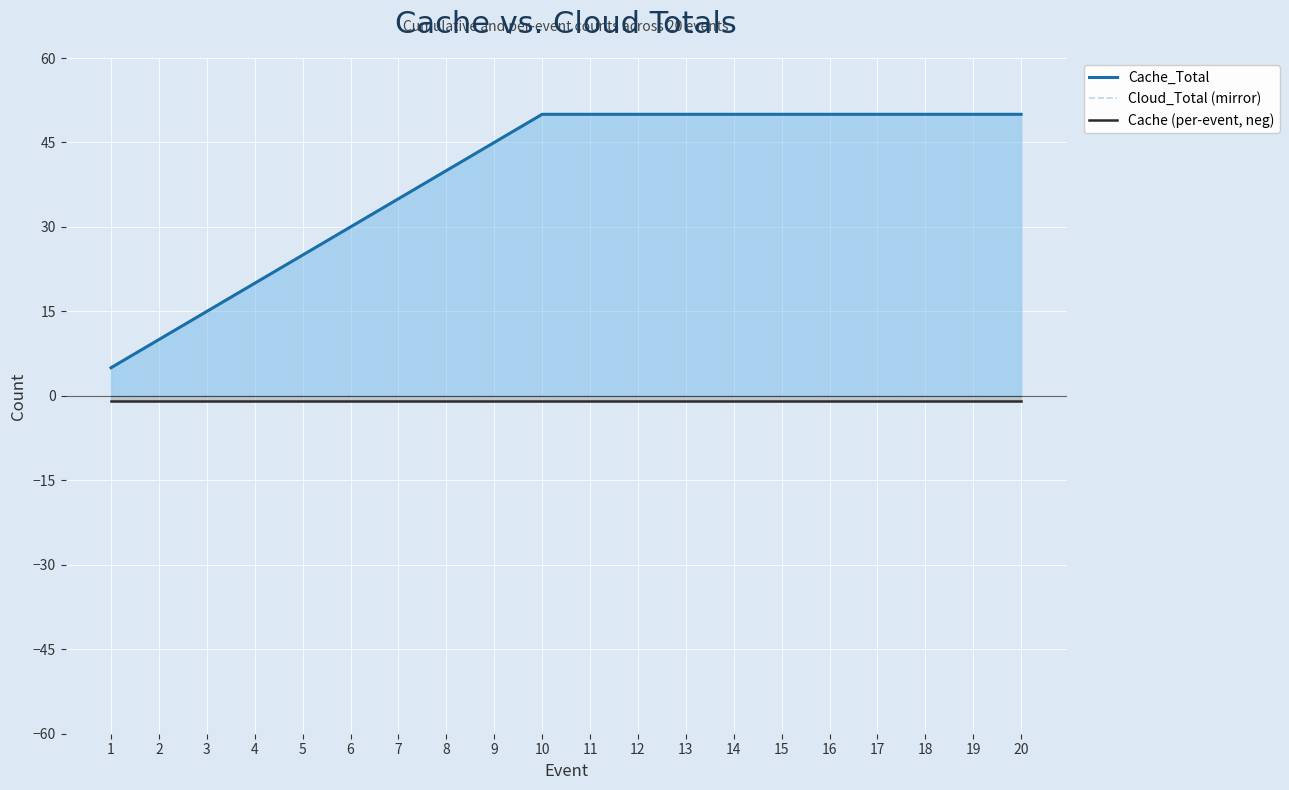

The value of Cache_Total at 2 is 13. True or false?

False